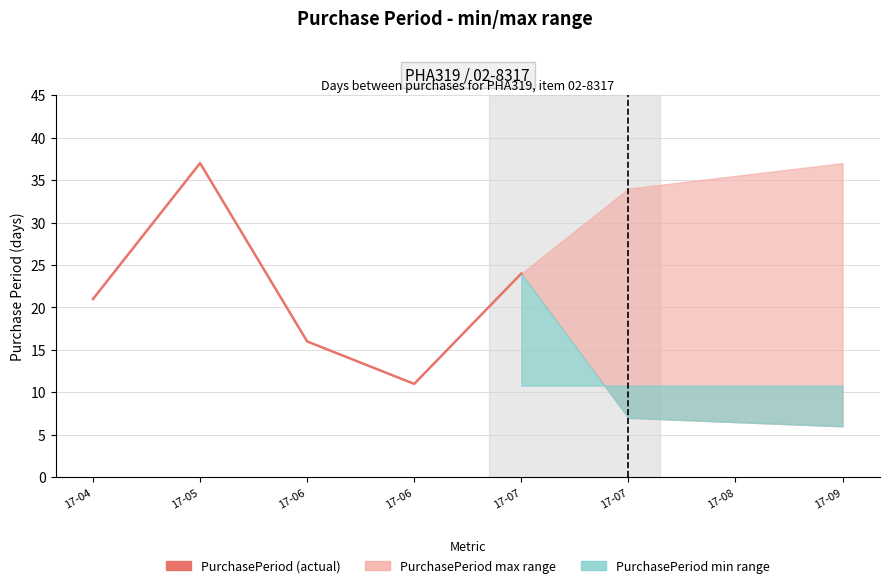

At which category does the chart reach its minimum across all series?

17-06